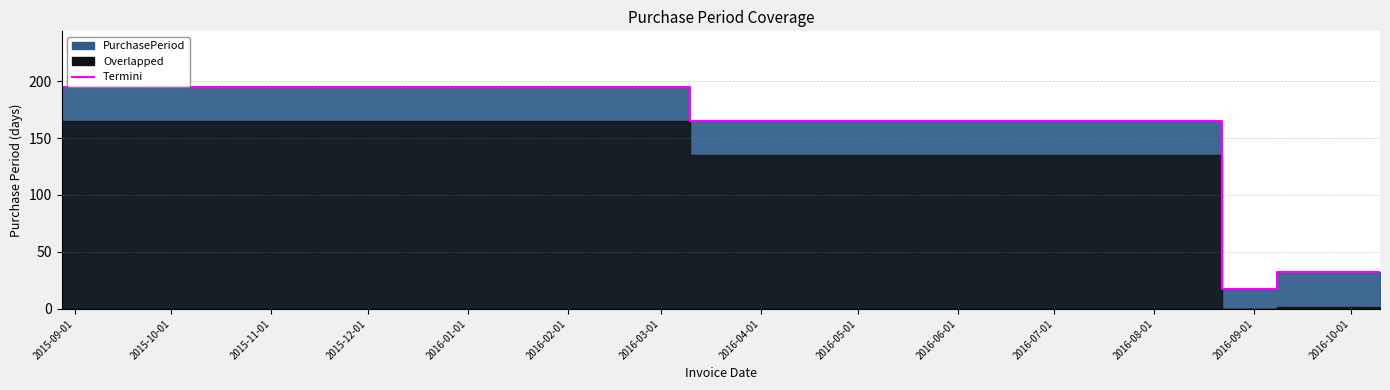

What is the maximum value shown in the chart?

195